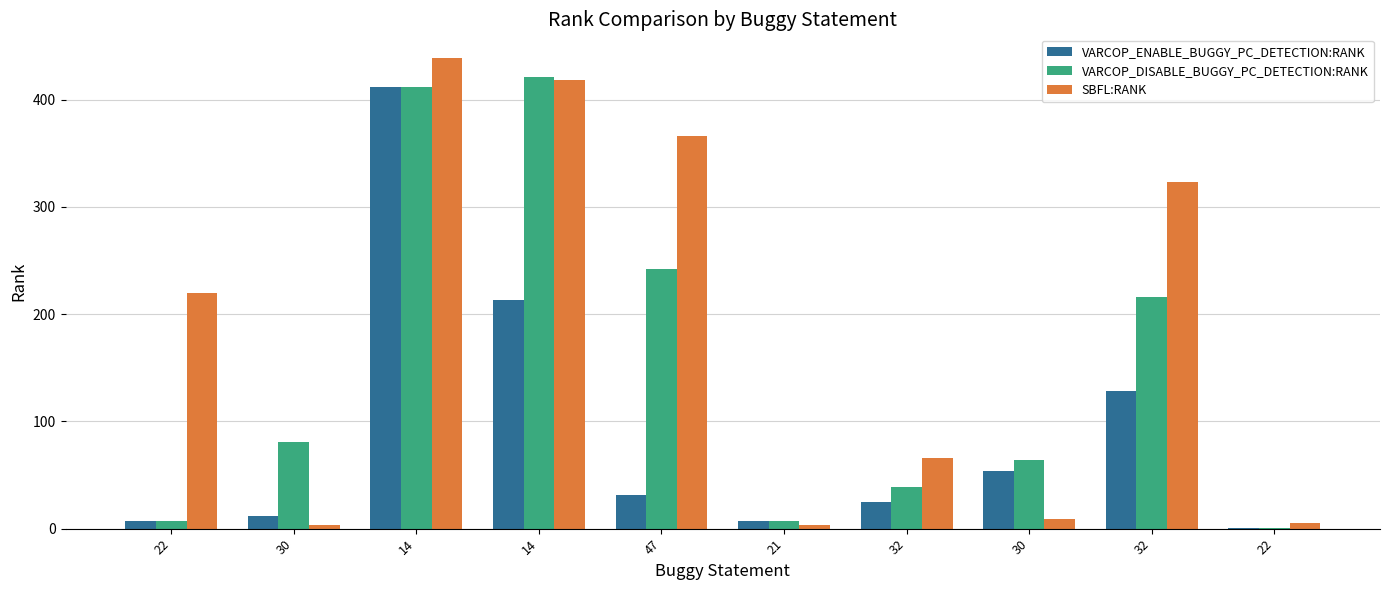

What are all the series names shown in the legend?

VARCOP_ENABLE_BUGGY_PC_DETECTION:RANK, VARCOP_DISABLE_BUGGY_PC_DETECTION:RANK, SBFL:RANK